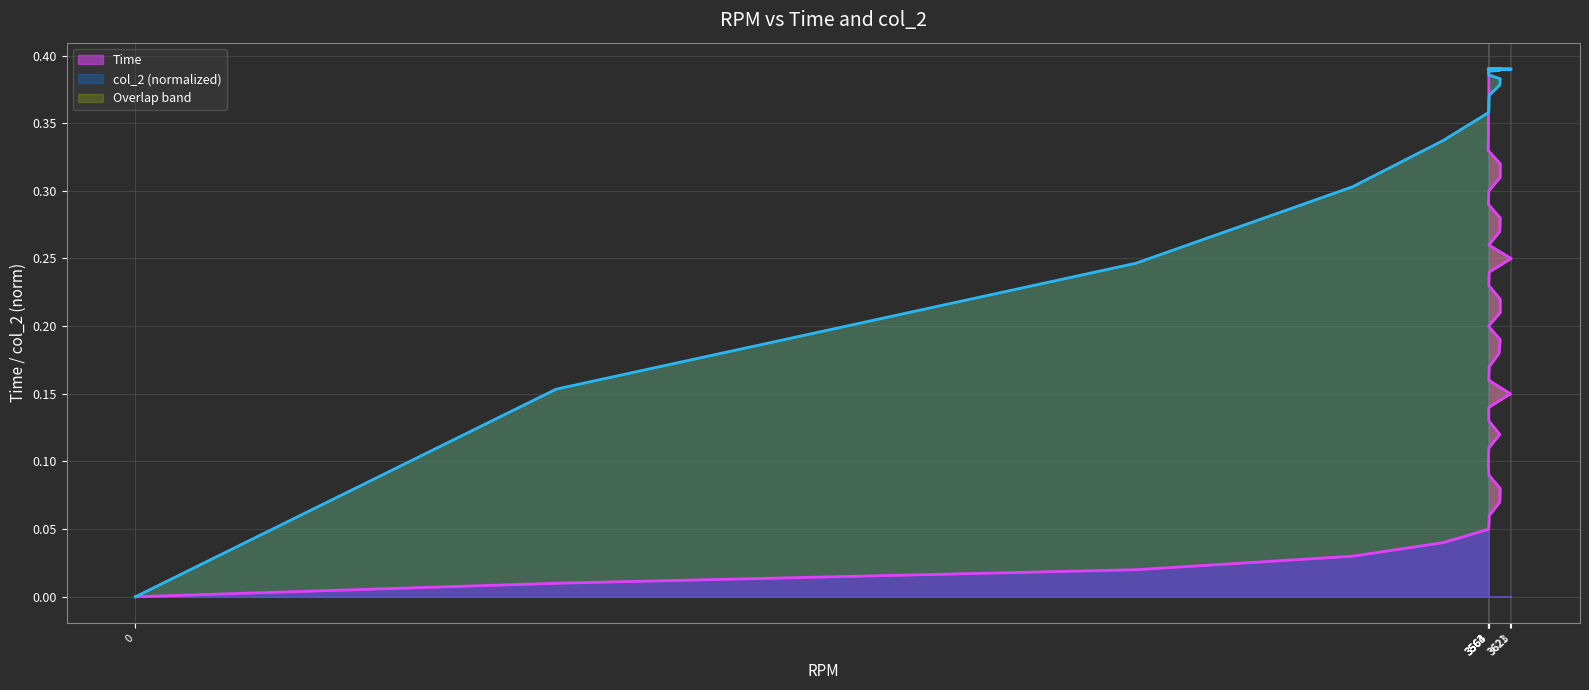

How many categories are shown in the chart?

40